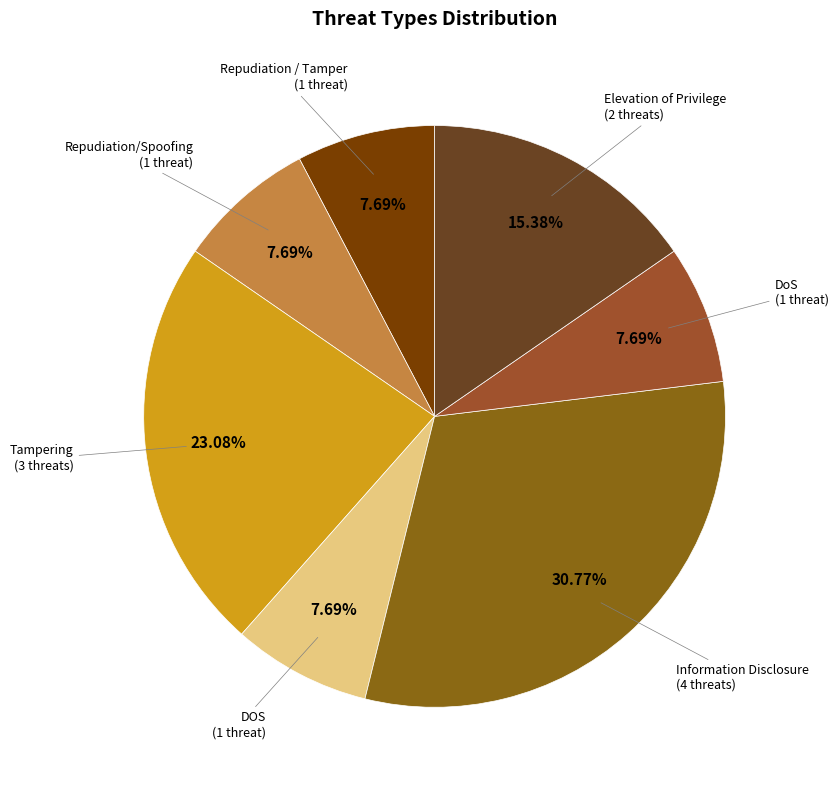

Which slice is the largest?

Information Disclosure